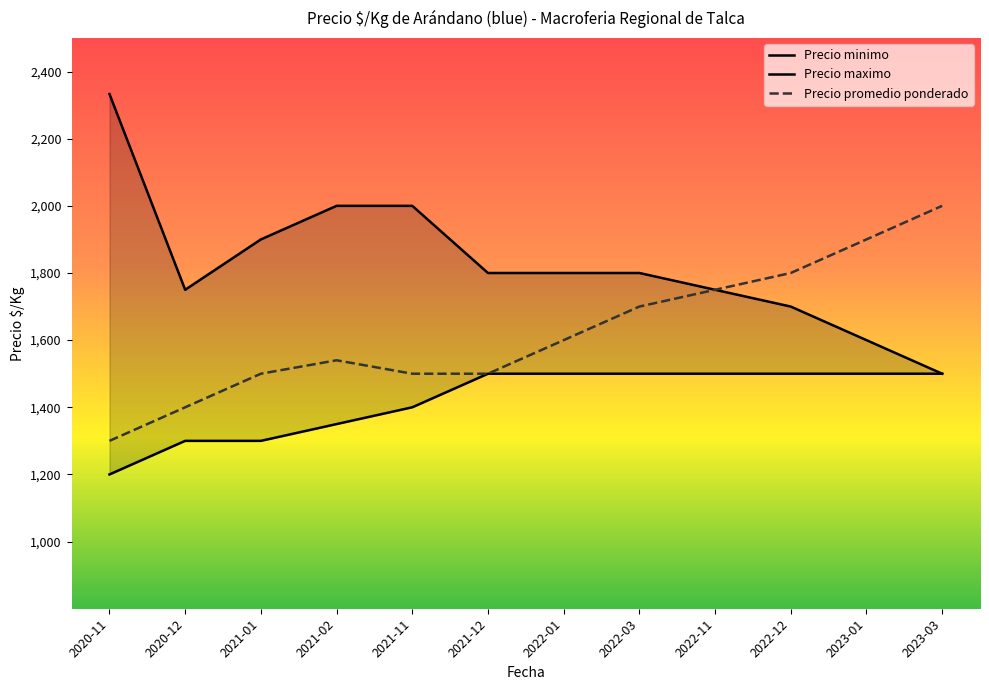

Count the number of categories in the chart.

12